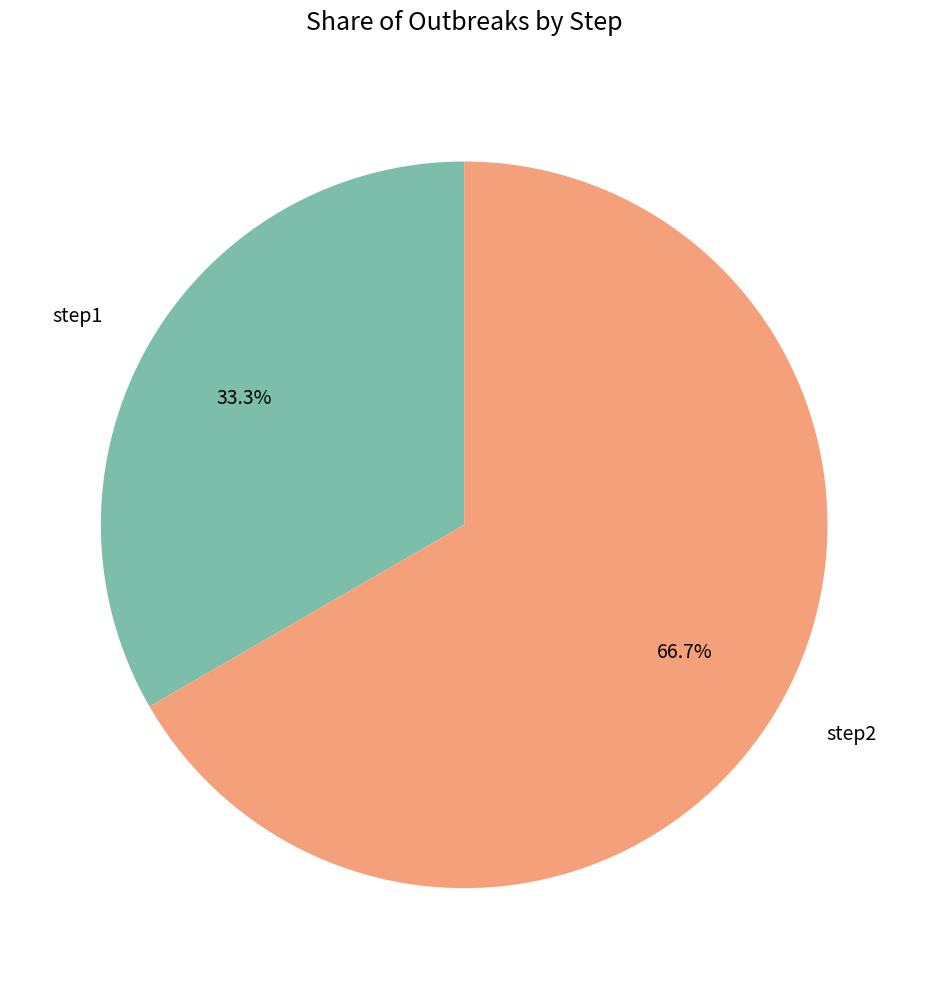

To the nearest percent, what is the difference between the step1 and step2 slice percentages?

33%